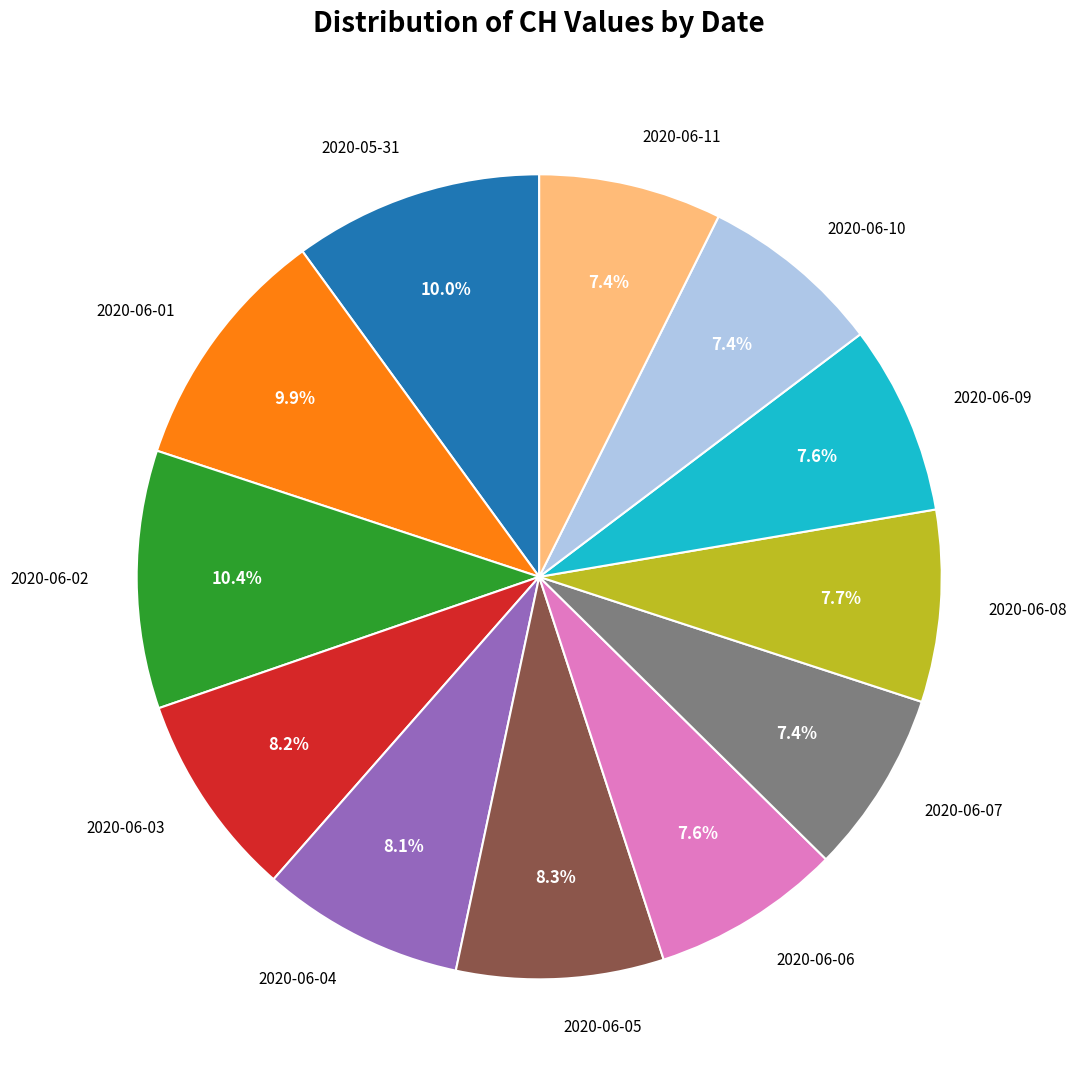

Which has a higher value, 2020-06-01 or 2020-06-08?

2020-06-01